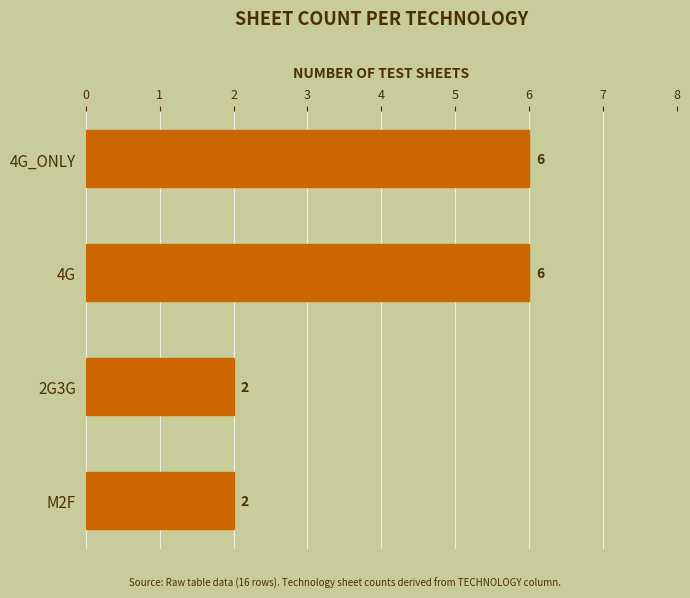

How many data points does each series have?

4